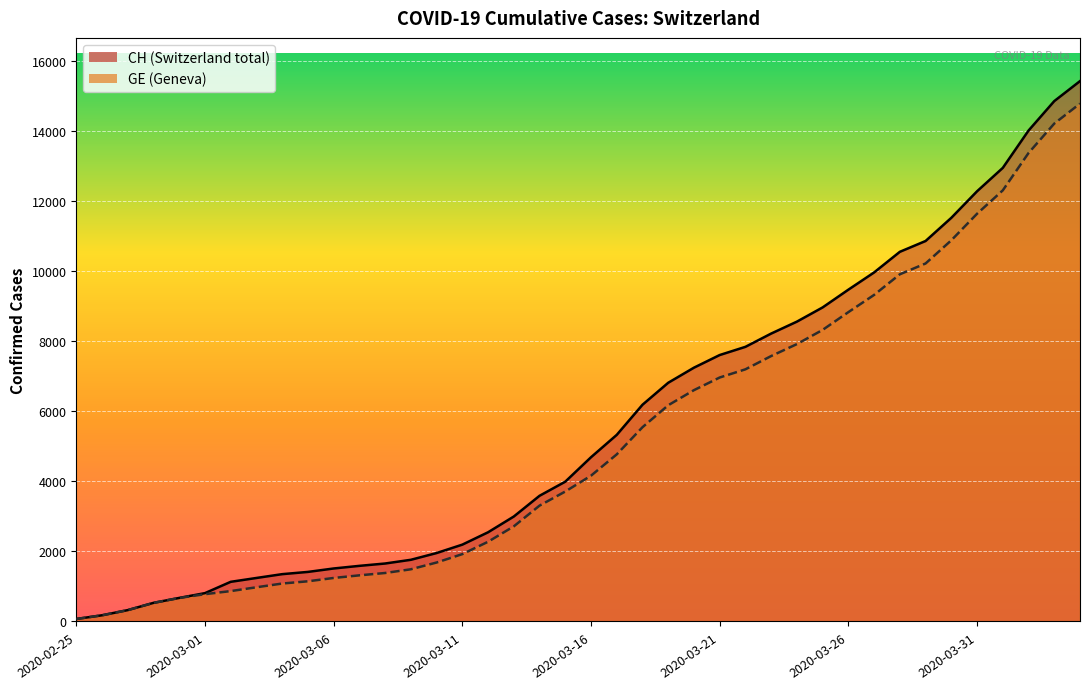

Between 2020-03-09 and 2020-03-19, which is larger?

2020-03-19